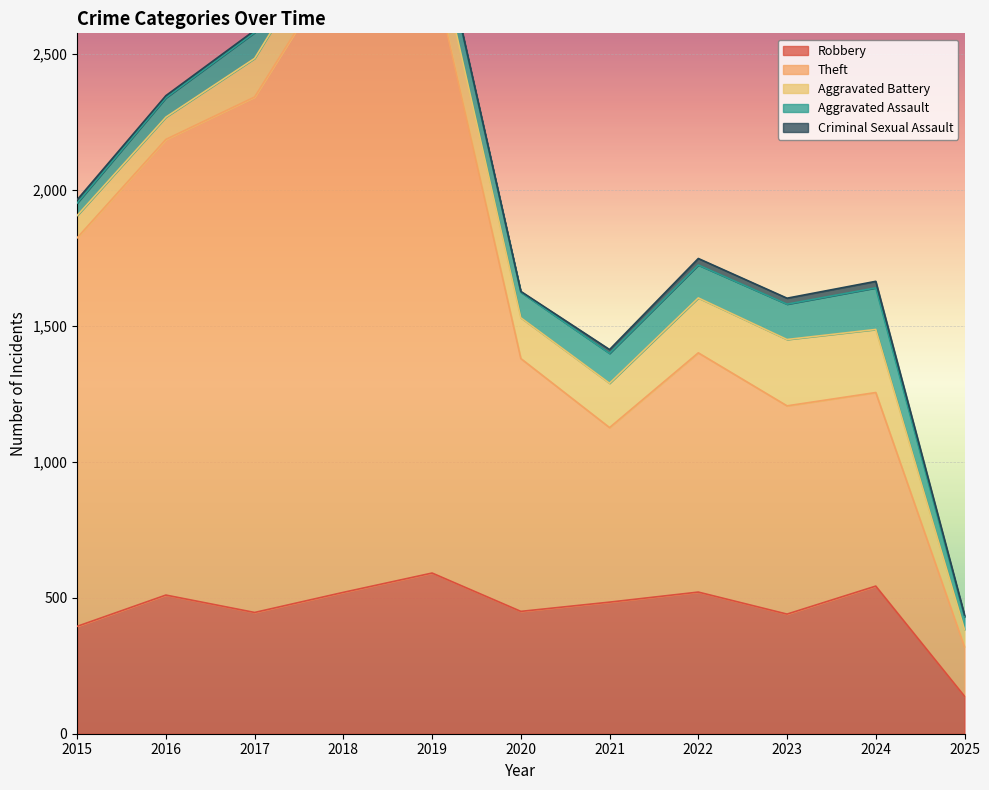

What is the difference between the maximum and minimum values in the Criminal Sexual Assault series?

21